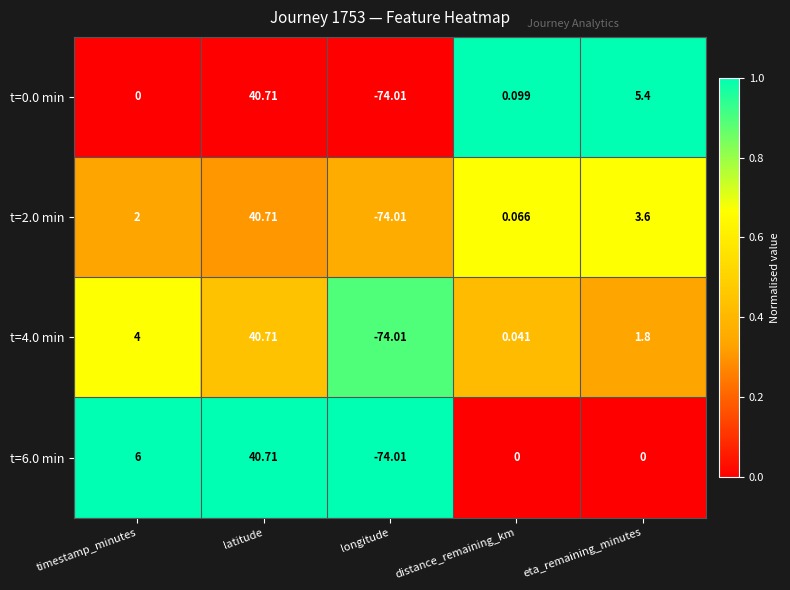

Where is t=2.0 min nearest to the value -16?

distance_remaining_km